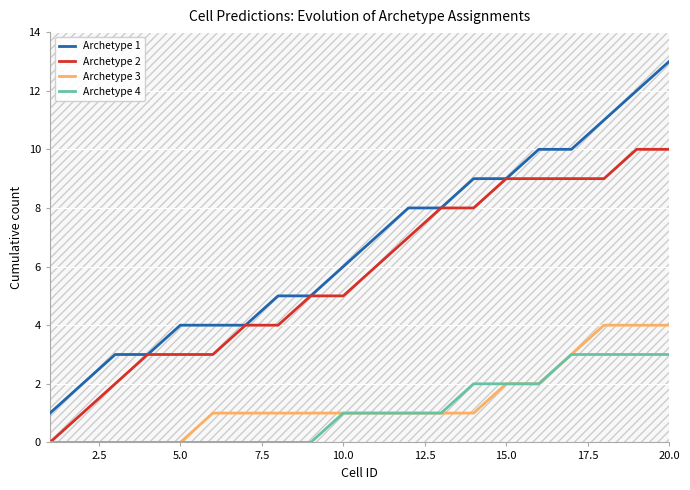

True or false: Archetype 4 and Archetype 2 intersect in this chart.

False